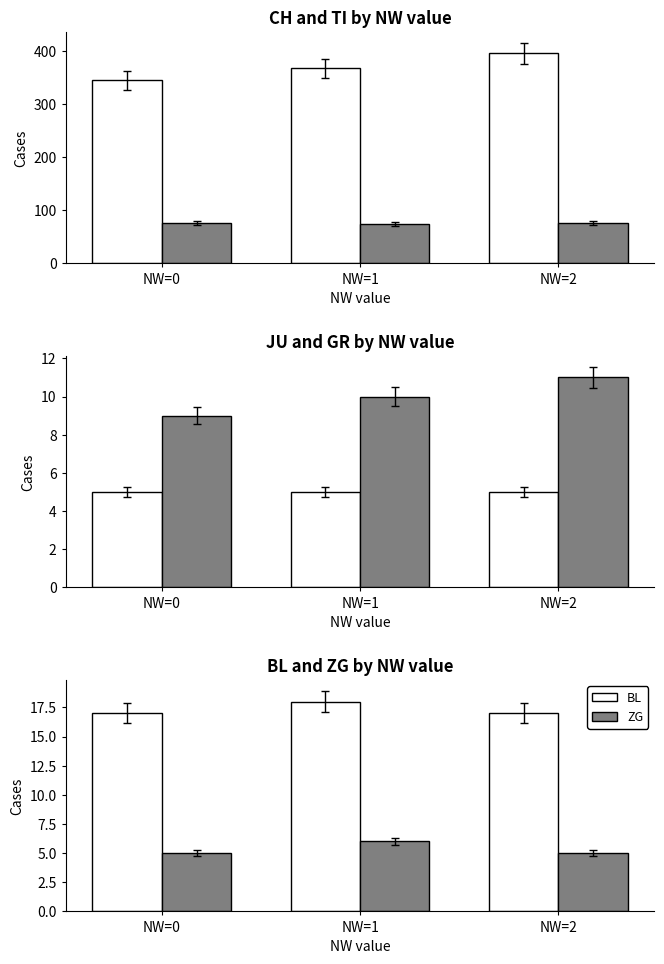

What is the sum of the TI values at NW=1 and NW=2?

150